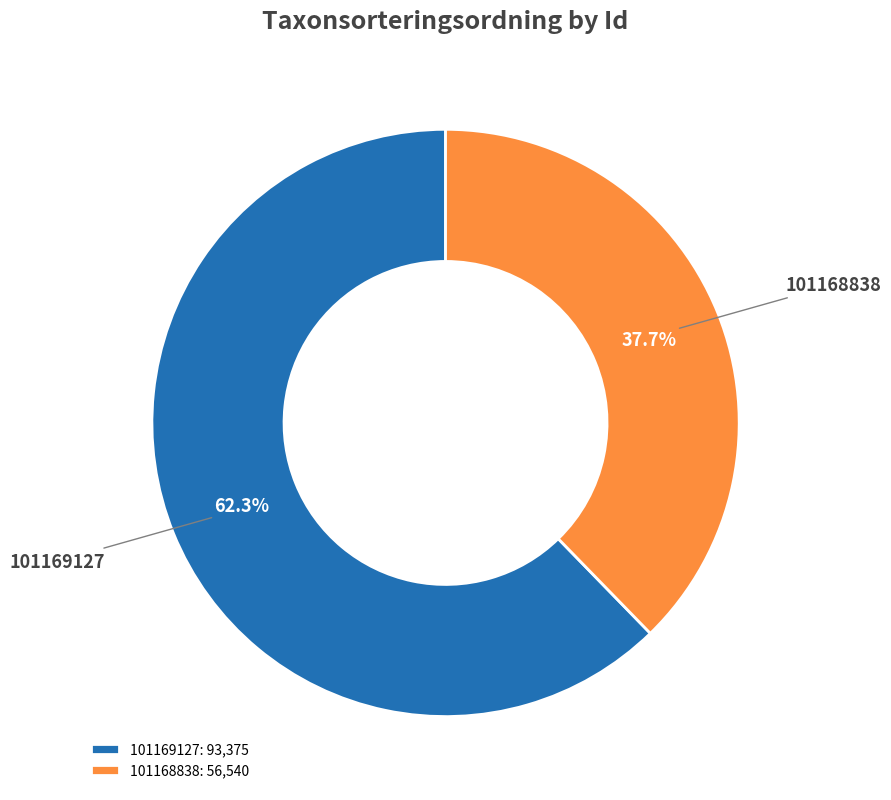

Count the number of slices in the pie.

2